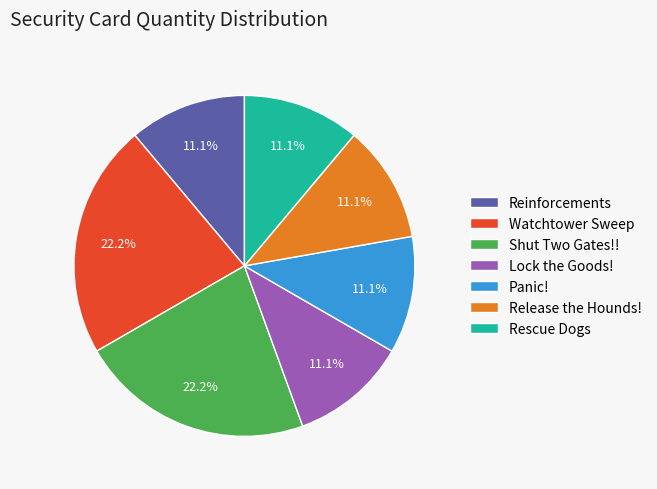

What percentage do Lock the Goods! and Reinforcements together represent?

22.2%